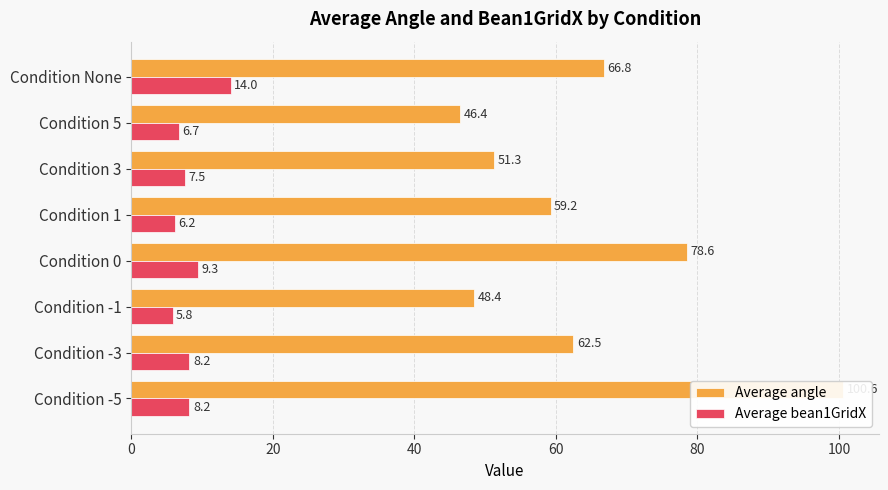

What is the smallest value displayed?

5.8